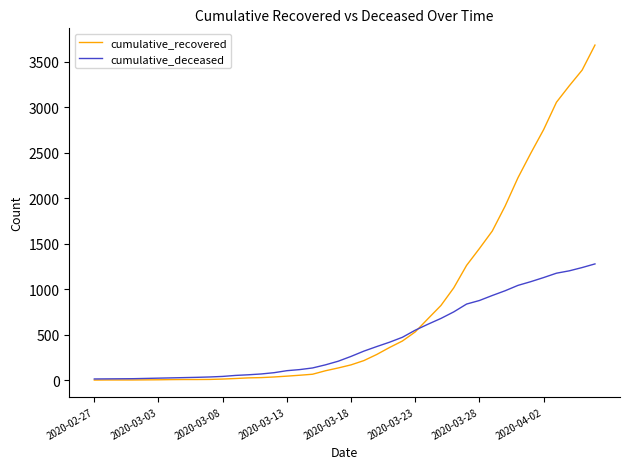

Which series has the largest range (max minus min)?

cumulative_recovered